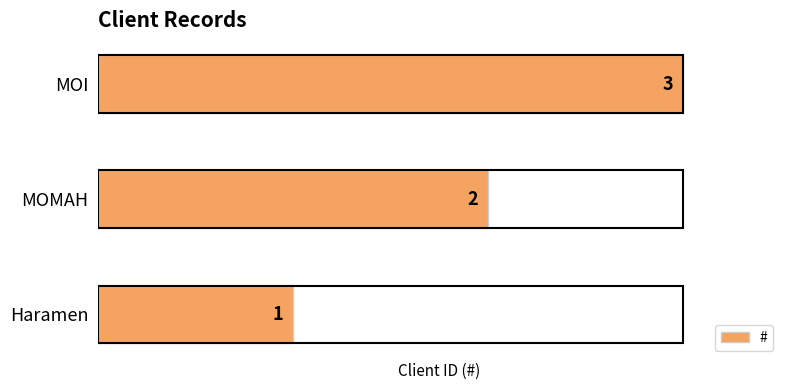

What is the change in value from Haramen to MOI?

+2